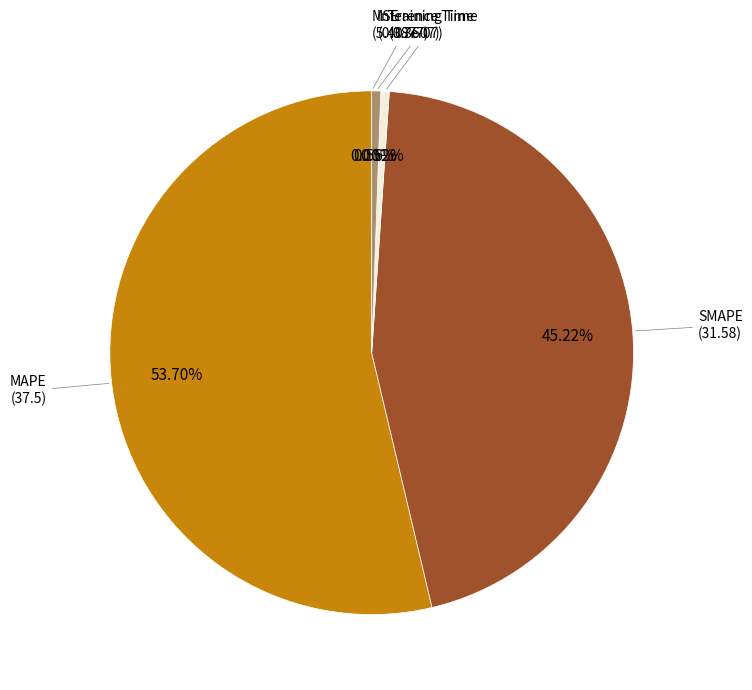

How many segments does this pie chart have?

5